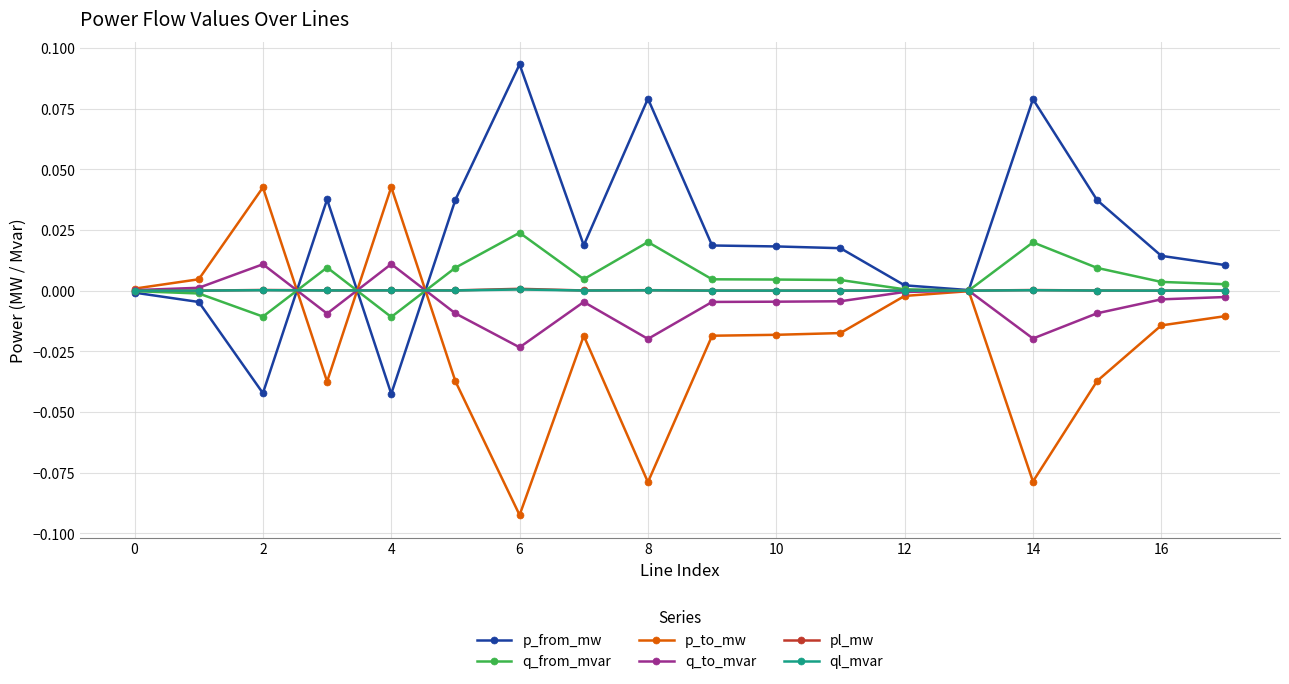

Which series has the largest total across all categories?

p_from_mw